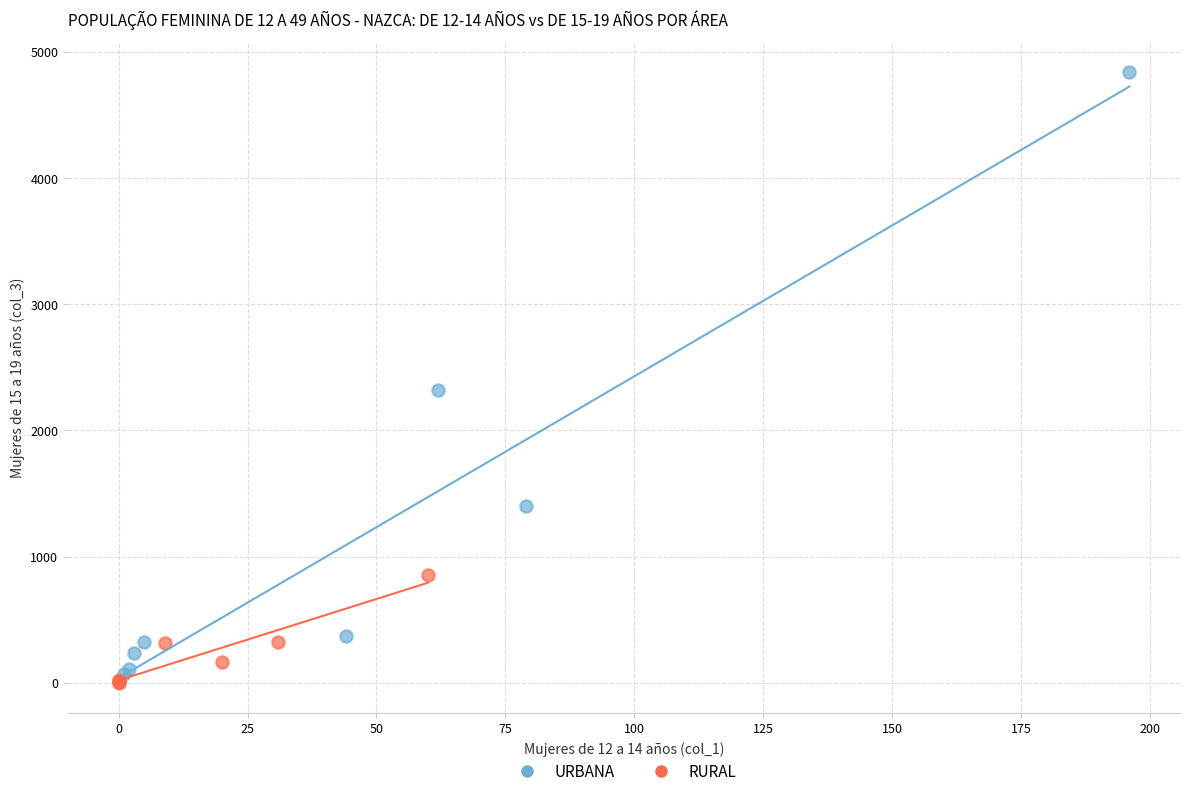

Which series has the largest Y range (max minus min)?

URBANA